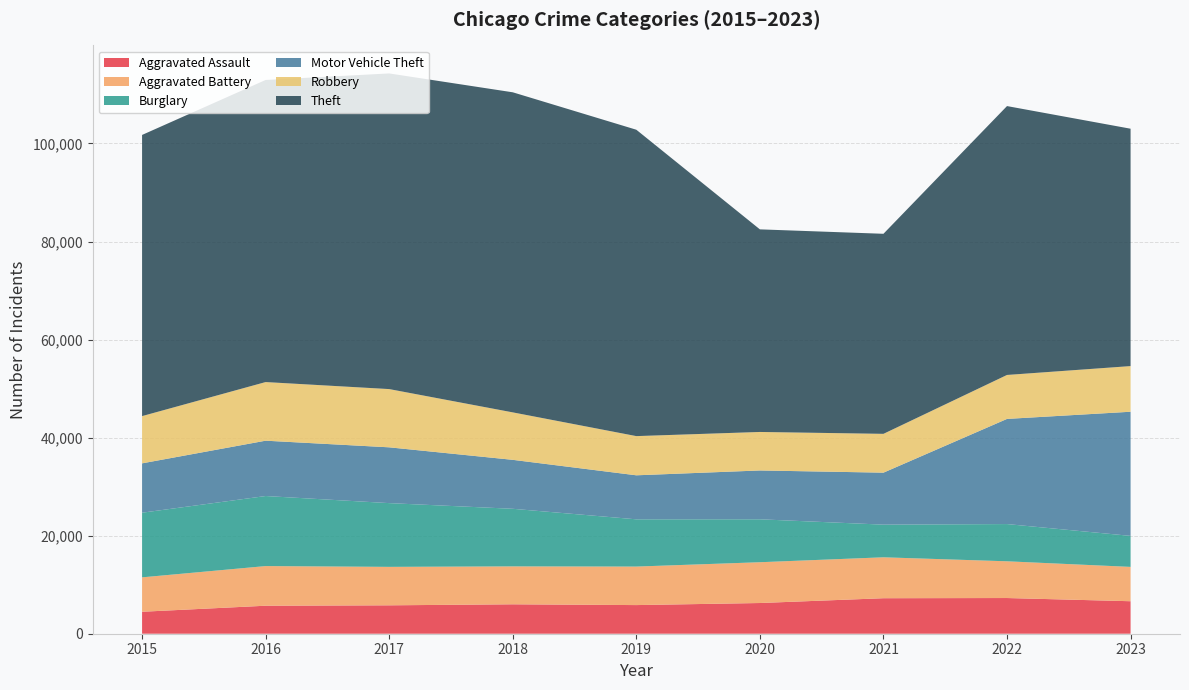

Reading right to left, what are all the values shown in this chart?

Aggravated Assault: 6628	7281	7242	6263	5841	6001	5793	5712	4480
Aggravated Battery: 7004	7493	8347	8320	7857	7735	7845	8086	7019
Burglary: 6324	7594	6660	8758	9638	11747	13001	14289	13184
Motor Vehicle Theft: 25322	21448	10603	9959	8977	9985	11380	11286	10068
Robbery: 9313	8965	7918	7855	7995	9681	11880	11960	9638
Theft: 48418	54845	40806	41324	62492	65287	64386	61621	57350